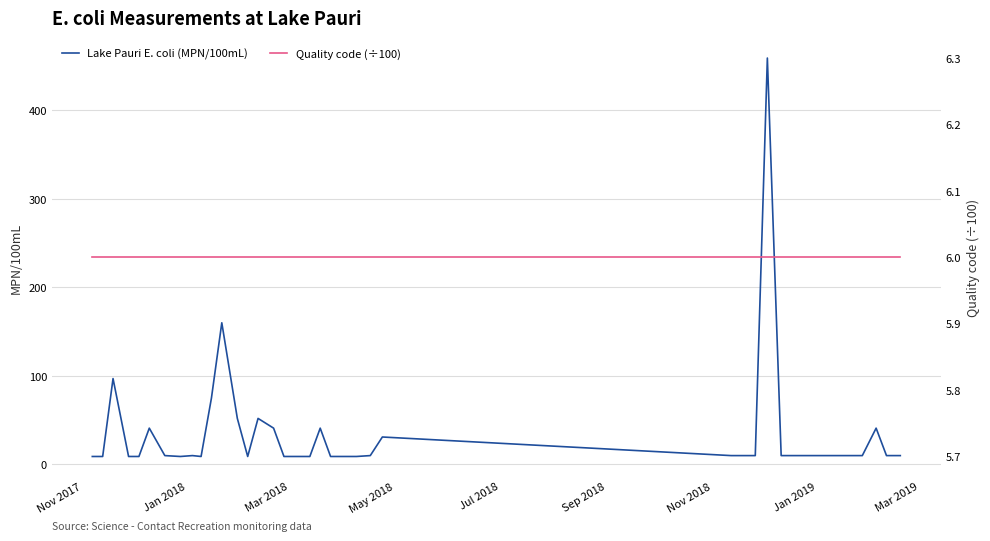

What is the difference between the maximum and second lowest values in the Lake Pauri E. coli (MPN/100mL) series?

450